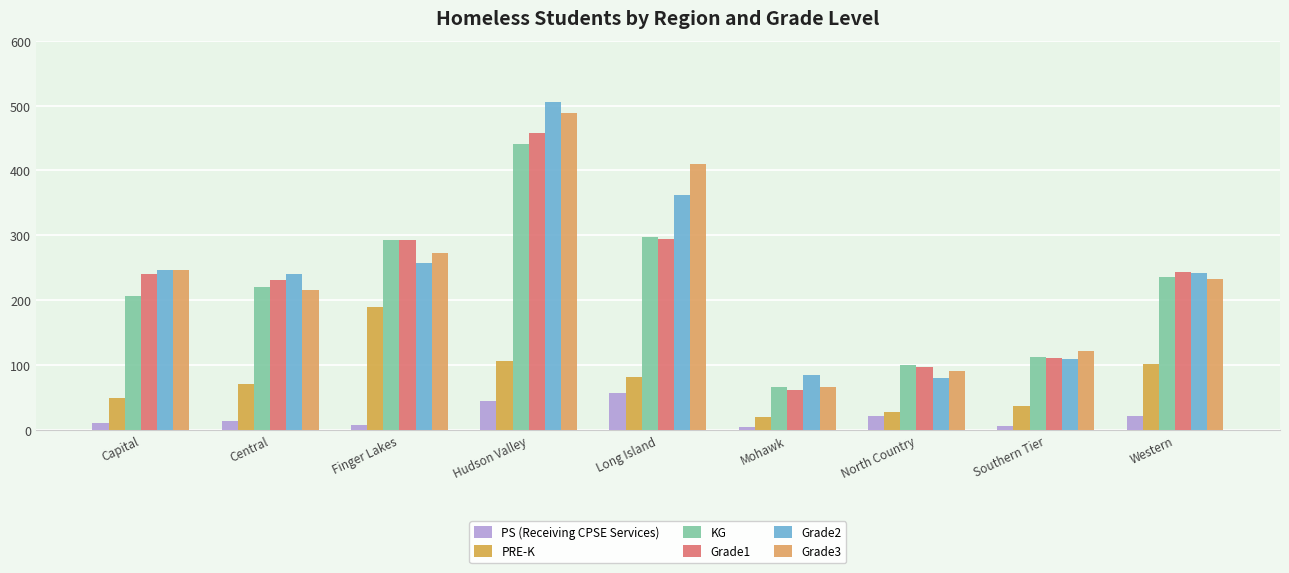

How many values in the PRE-K series are below 71?

4